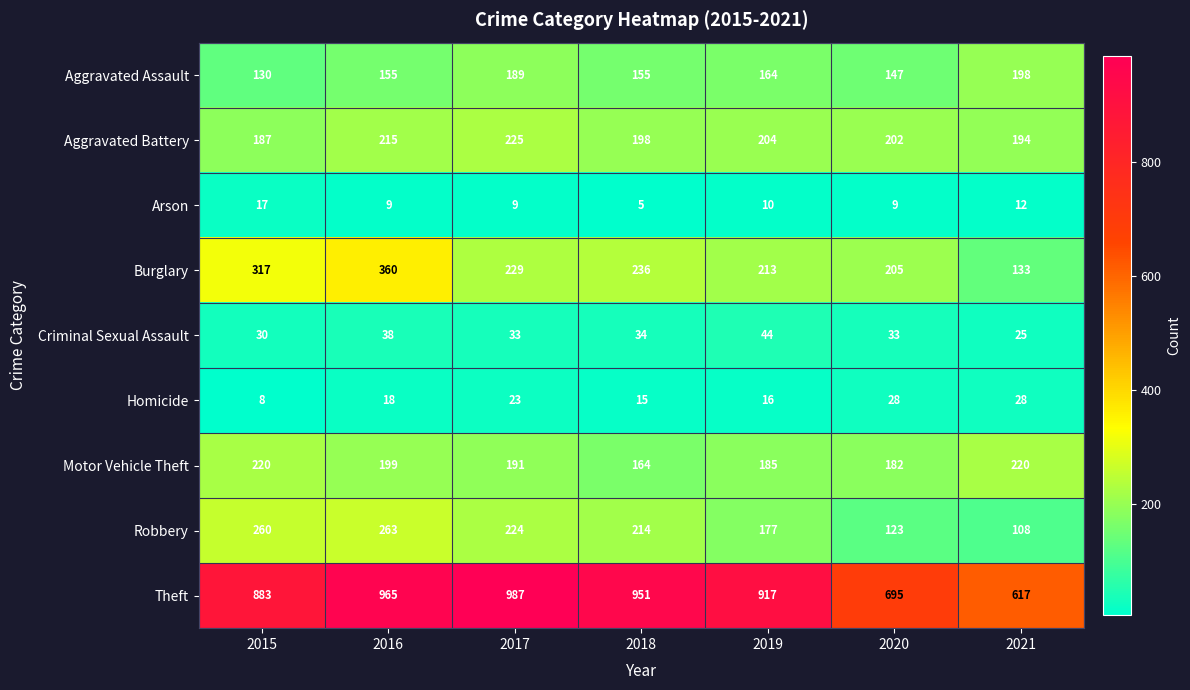

What is the difference between the Arson values at 2021 and 2018?

7